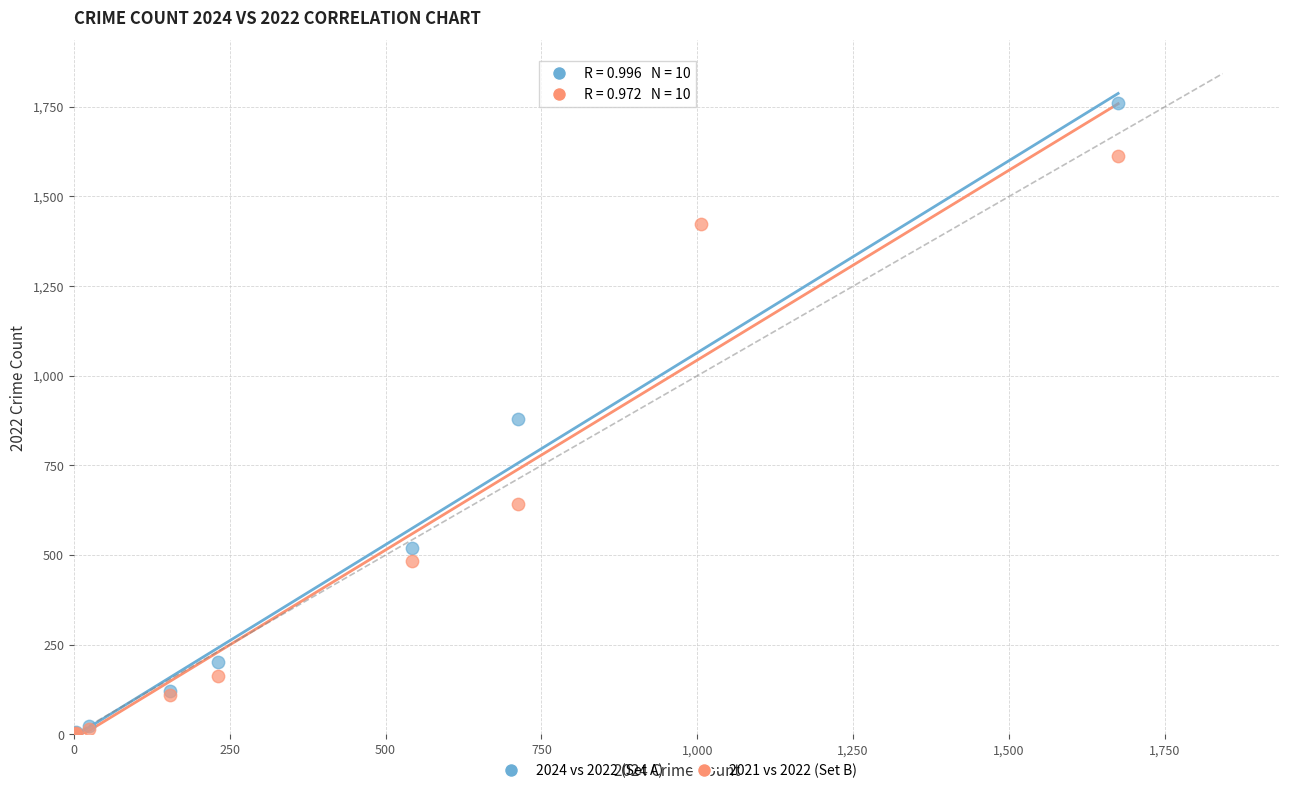

Which series has the widest spread of Y values?

2024 vs 2022 (Set A)